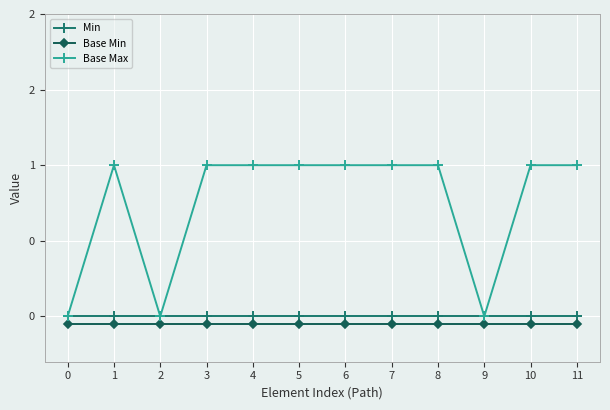

What are all the series names shown in the legend?

Min, Base Min, Base Max